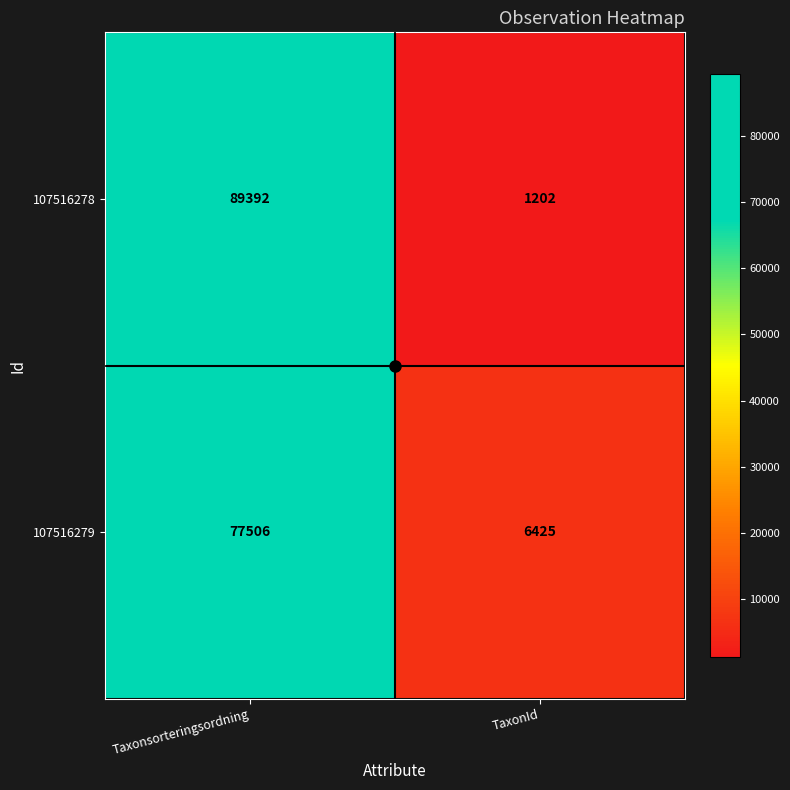

Where is 107516279 nearest to the value 41965?

TaxonId